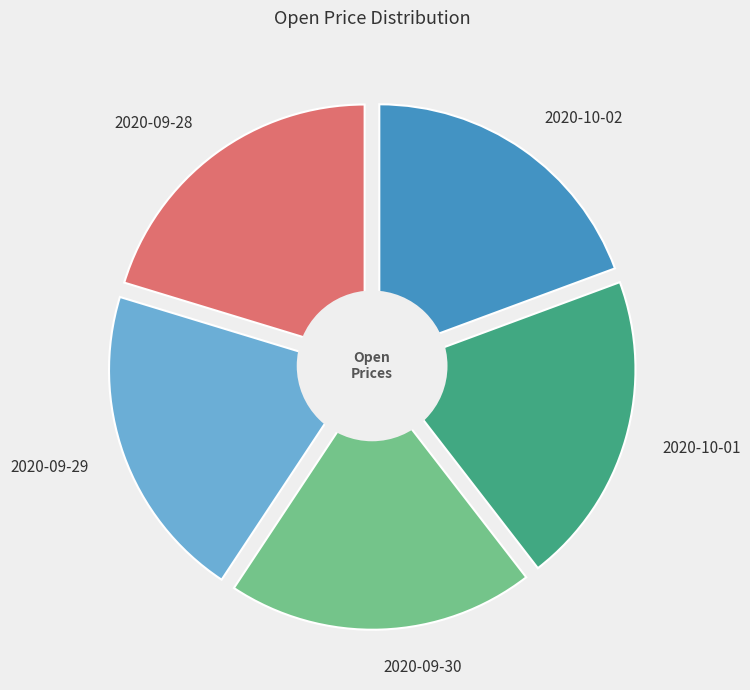

To the nearest percent, what is the combined percentage of 2020-10-01 and 2020-10-02?

40%